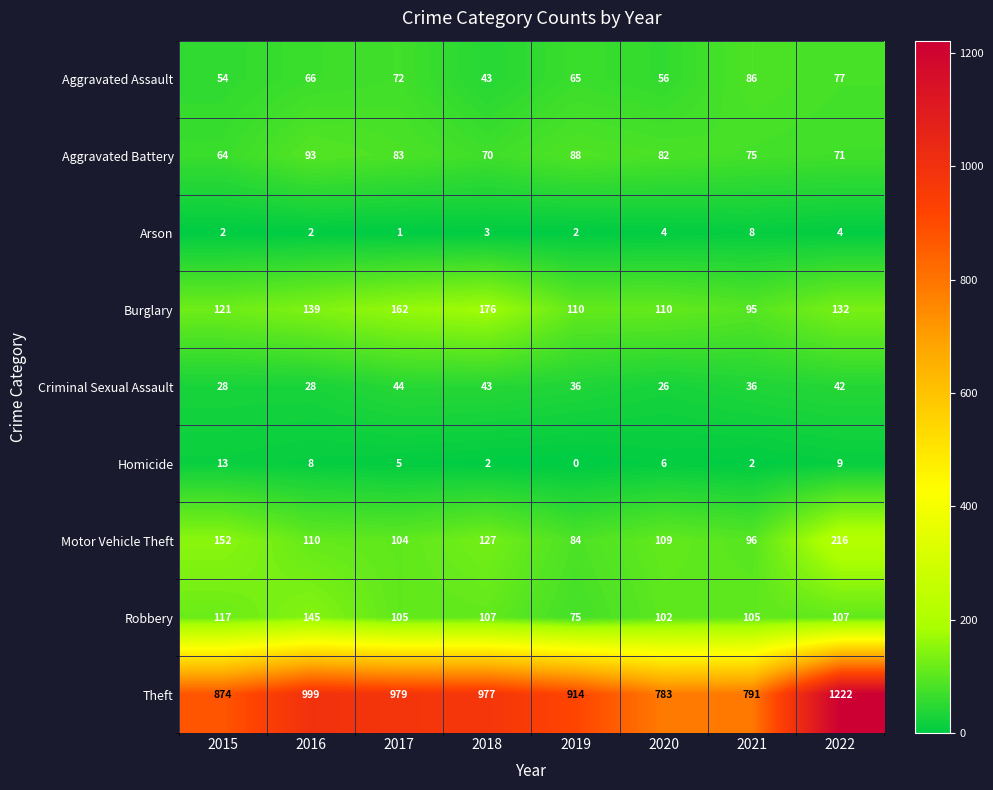

The Theft series shows 1323 at 2019. True or false?

False